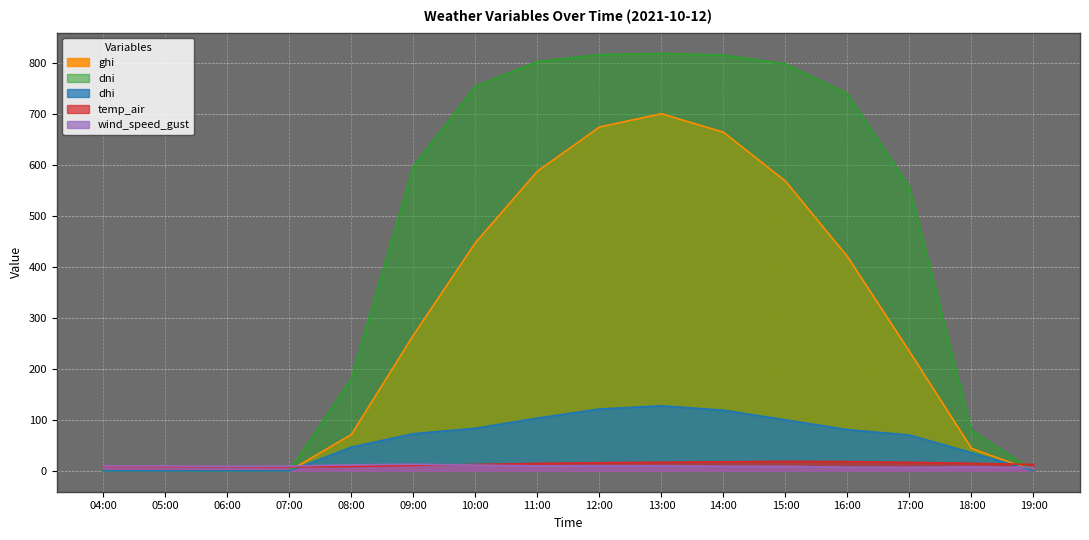

What is the label of the 3rd point from the left?

06:00